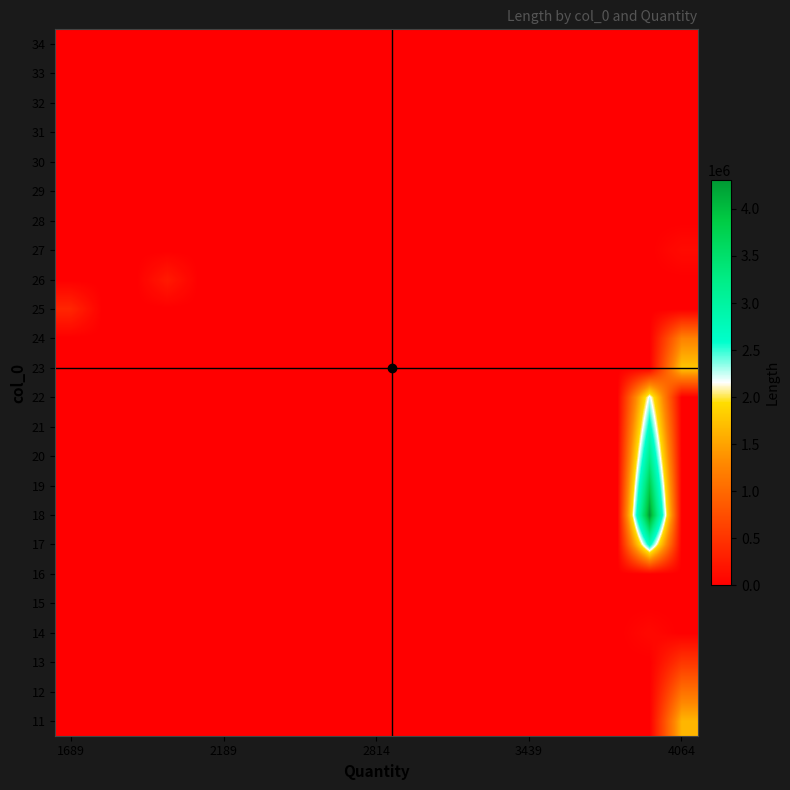

Reading left to right, list all the values displayed in this chart.

11: 0.0	0.0	0.0	0.0	0.0	0.0	0.0	0.0	0.0	0.0	0.0	0.0	0.0	0.0	0.0	0.0	0.0	0.0	0.0	1646228.8
12: 0.0	0.0	0.0	0.0	0.0	0.0	0.0	0.0	0.0	0.0	0.0	0.0	0.0	0.0	0.0	0.0	0.0	0.0	0.0	1087084.1
13: 0.0	0.0	0.0	0.0	0.0	0.0	0.0	0.0	0.0	0.0	0.0	0.0	0.0	0.0	0.0	0.0	0.0	0.0	0.0	524303.8
14: 0.0	0.0	0.0	0.0	0.0	0.0	0.0	0.0	0.0	0.0	0.0	0.0	0.0	0.0	0.0	0.0	0.0	0.0	83065.7	0.0
15: 0.0	0.0	0.0	0.0	0.0	0.0	0.0	0.0	0.0	0.0	0.0	0.0	0.0	0.0	0.0	0.0	0.0	0.0	0.0	0.0
16: 0.0	0.0	0.0	0.0	0.0	0.0	0.0	0.0	0.0	0.0	0.0	0.0	0.0	0.0	0.0	0.0	0.0	0.0	0.0	0.0
17: 0.0	0.0	0.0	0.0	0.0	0.0	0.0	0.0	0.0	0.0	0.0	0.0	0.0	0.0	0.0	0.0	0.0	0.0	2701390.2	0.0
18: 0.0	0.0	0.0	0.0	0.0	0.0	0.0	0.0	0.0	0.0	0.0	0.0	0.0	0.0	0.0	0.0	0.0	0.0	4310764.8	0.0
19: 0.0	0.0	0.0	0.0	0.0	0.0	0.0	0.0	0.0	0.0	0.0	0.0	0.0	0.0	0.0	0.0	0.0	0.0	3796810.2	0.0
20: 0.0	0.0	0.0	0.0	0.0	0.0	0.0	0.0	0.0	0.0	0.0	0.0	0.0	0.0	0.0	0.0	0.0	0.0	3214602.6	0.0
21: 0.0	0.0	0.0	0.0	0.0	0.0	0.0	0.0	0.0	0.0	0.0	0.0	0.0	0.0	0.0	0.0	0.0	0.0	2702272.8	0.0
22: 0.0	0.0	0.0	0.0	0.0	0.0	0.0	0.0	0.0	0.0	0.0	0.0	0.0	0.0	0.0	0.0	0.0	0.0	2234149.1	0.0
23: 0.0	0.0	0.0	0.0	0.0	0.0	0.0	0.0	0.0	0.0	0.0	0.0	0.0	0.0	0.0	0.0	0.0	0.0	0.0	1771247.7
24: 0.0	0.0	0.0	0.0	0.0	0.0	0.0	0.0	0.0	0.0	0.0	0.0	0.0	0.0	0.0	0.0	0.0	0.0	0.0	1246417.1
25: 360021.6	0.0	0.0	0.0	0.0	0.0	0.0	0.0	0.0	0.0	0.0	0.0	0.0	0.0	0.0	0.0	0.0	0.0	0.0	0.0
26: 0.0	0.0	0.0	247800.9	0.0	0.0	0.0	0.0	0.0	0.0	0.0	0.0	0.0	0.0	0.0	0.0	0.0	0.0	0.0	0.0
27: 0.0	0.0	0.0	0.0	0.0	0.0	0.0	0.0	0.0	0.0	0.0	0.0	0.0	0.0	0.0	0.0	0.0	0.0	0.0	105789.4
28: 0.0	0.0	0.0	0.0	0.0	0.0	0.0	0.0	0.0	0.0	0.0	0.0	0.0	0.0	0.0	0.0	0.0	0.0	0.0	0.0
29: 0.0	0.0	0.0	0.0	0.0	0.0	0.0	0.0	0.0	0.0	0.0	0.0	0.0	0.0	0.0	0.0	0.0	0.0	0.0	0.0
30: 0.0	0.0	0.0	0.0	0.0	0.0	0.0	0.0	0.0	0.0	0.0	0.0	0.0	0.0	0.0	0.0	0.0	0.0	0.0	0.0
31: 0.0	0.0	0.0	0.0	0.0	0.0	0.0	0.0	0.0	0.0	0.0	0.0	0.0	0.0	0.0	0.0	0.0	0.0	0.0	0.0
32: 0.0	0.0	0.0	0.0	0.0	0.0	0.0	0.0	0.0	0.0	0.0	0.0	0.0	0.0	0.0	0.0	0.0	0.0	0.0	0.0
33: 0.0	0.0	0.0	0.0	0.0	0.0	0.0	0.0	0.0	0.0	0.0	0.0	0.0	0.0	0.0	0.0	0.0	0.0	0.0	0.0
34: 0.0	0.0	0.0	0.0	0.0	0.0	0.0	0.0	0.0	0.0	0.0	0.0	0.0	0.0	0.0	0.0	0.0	0.0	0.0	0.0